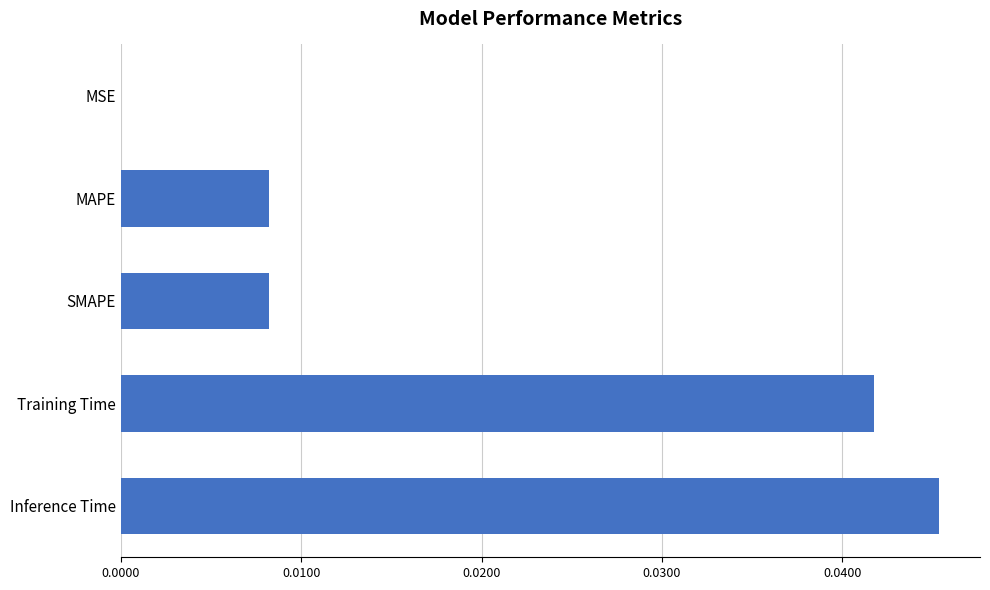

Is it true that the value at Inference Time is 0.0?

True